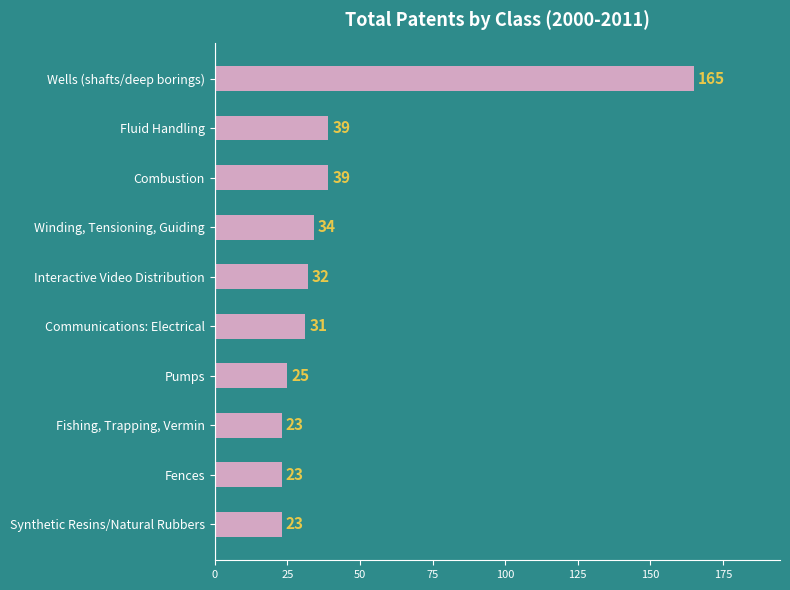

Reading top to bottom, transcribe all the data shown in this chart.

Wells (shafts/deep borings)=165	Fluid Handling=39	Combustion=39	Winding, Tensioning, Guiding=34	Interactive Video Distribution=32	Communications: Electrical=31	Pumps=25	Fishing, Trapping, Vermin=23	Fences=23	Synthetic Resins/Natural Rubbers=23